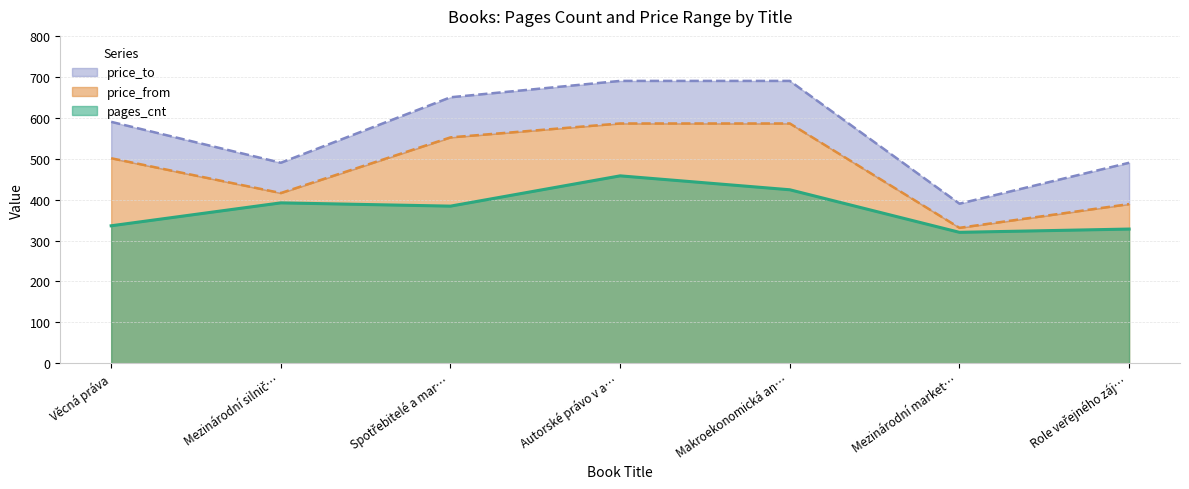

The pages_cnt series shows 559 at Makroekonomická an…. True or false?

False